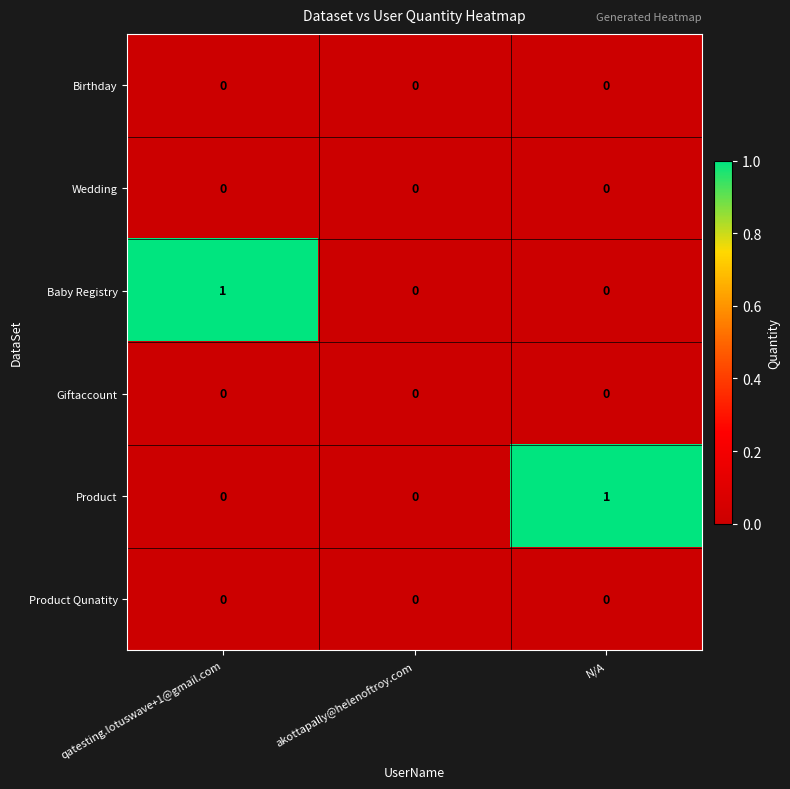

What is the total value across all series at qatesting.lotuswave+1@gmail.com?

1